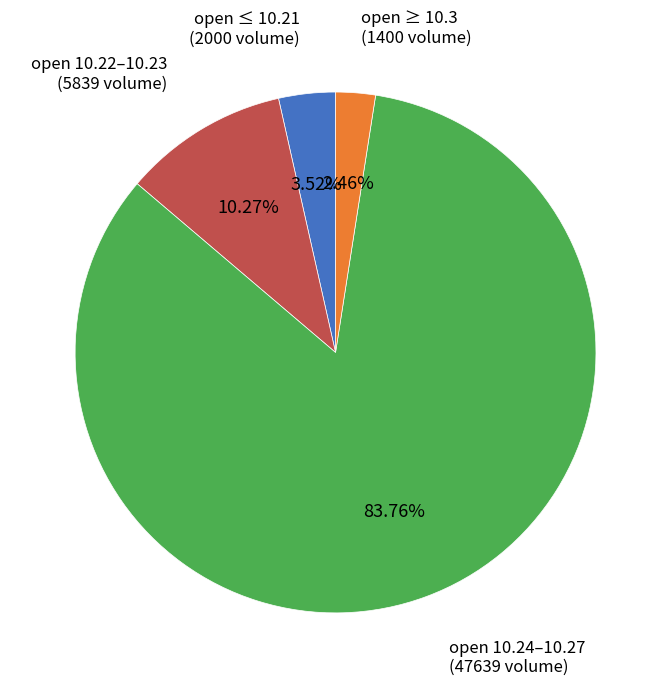

Is open 10.24–10.27 the majority of the pie?

Yes